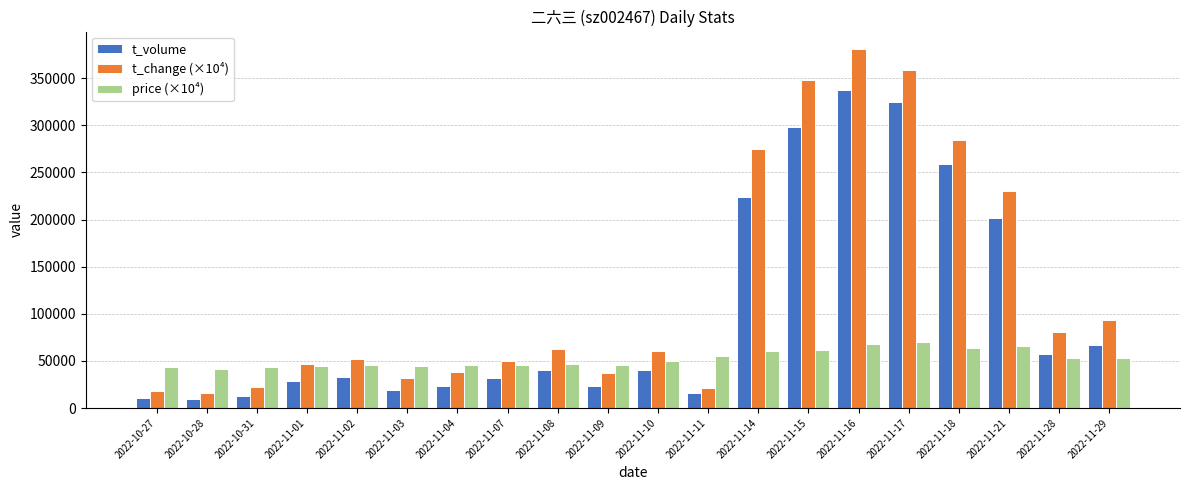

What are all the series names shown in the legend?

t_volume, t_change (×10⁴), price (×10⁴)